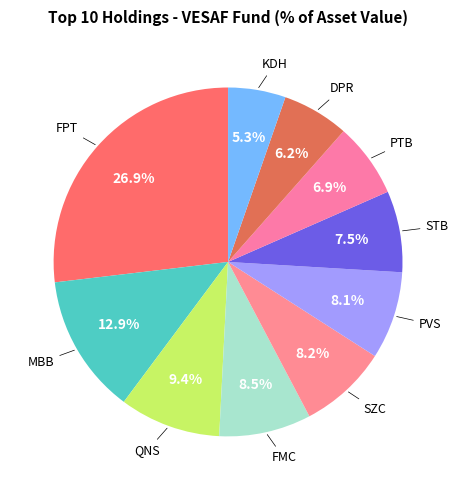

Count the number of slices in the pie.

10